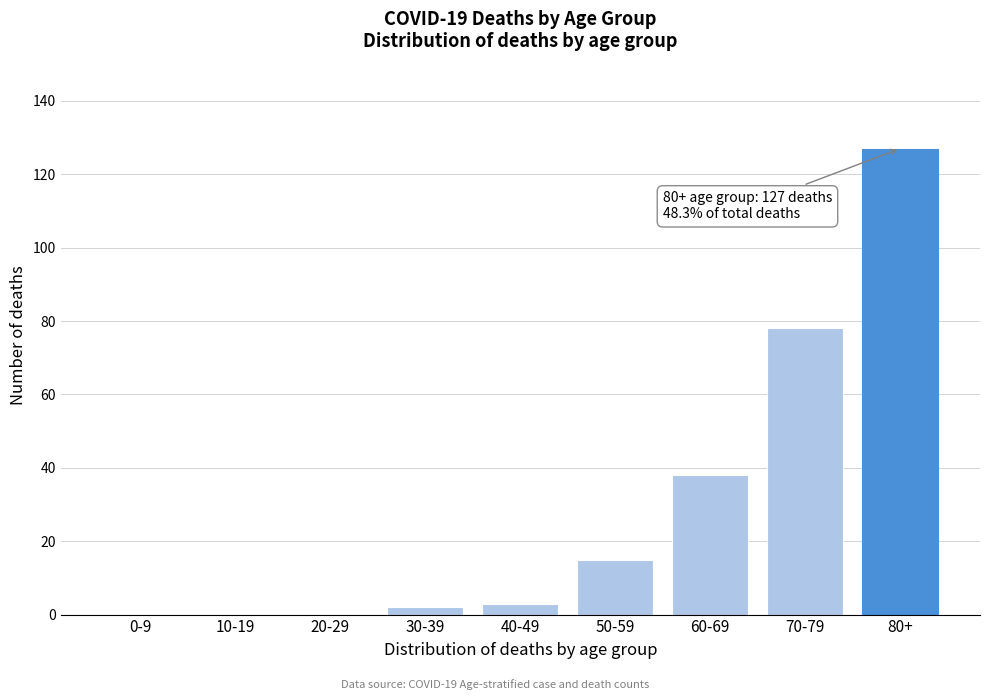

Reading left to right, what are all the values shown in this chart?

0-9=0	10-19=0	20-29=0	30-39=2	40-49=3	50-59=15	60-69=38	70-79=78	80+=127